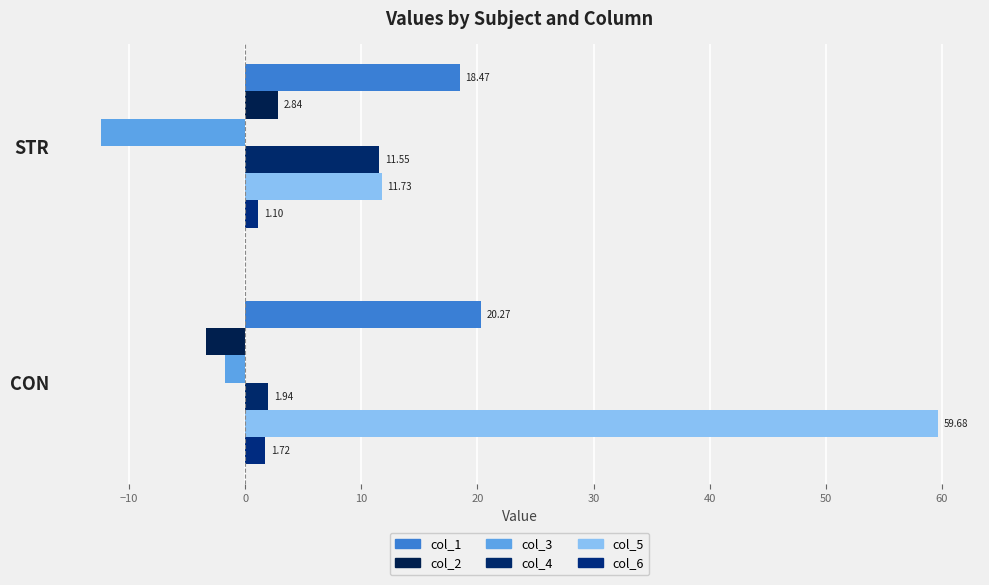

What are all the series names shown in the legend?

col_1, col_2, col_3, col_4, col_5, col_6